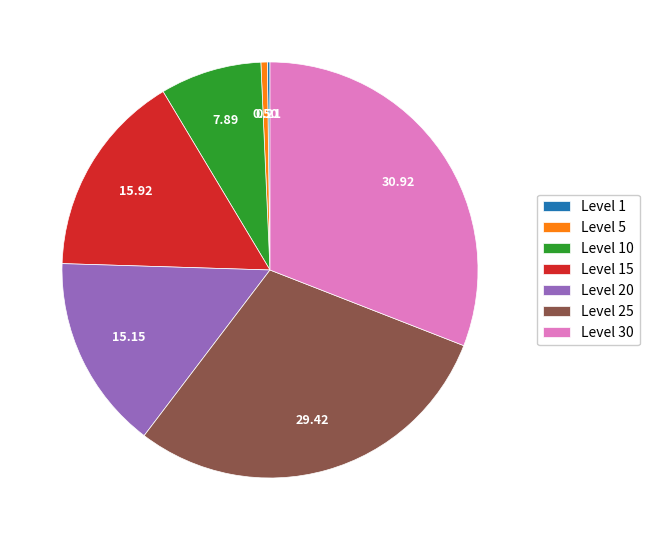

Does Level 5 represent more than half of the total?

No